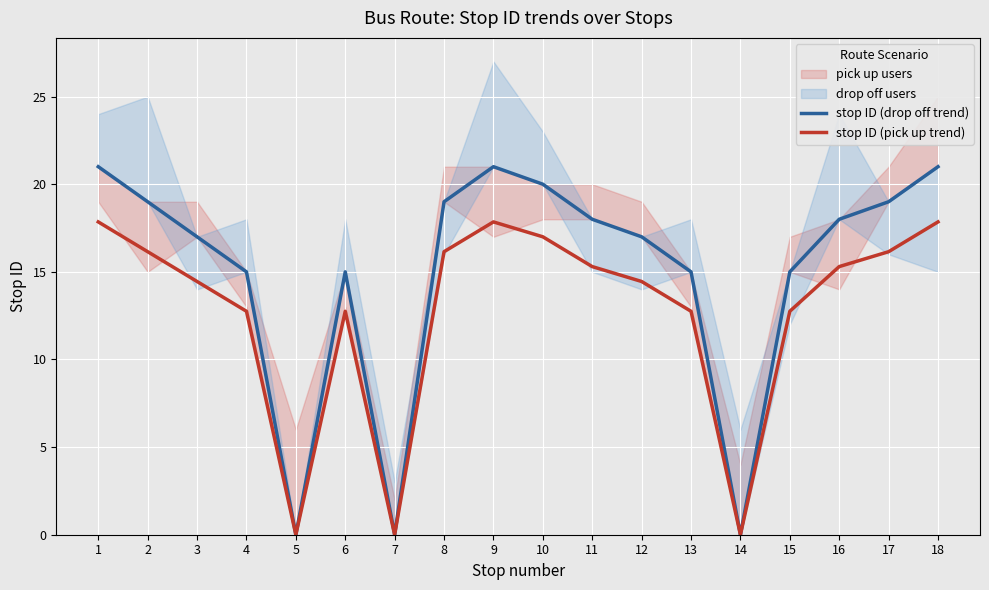

How many distinct data groups are displayed?

2